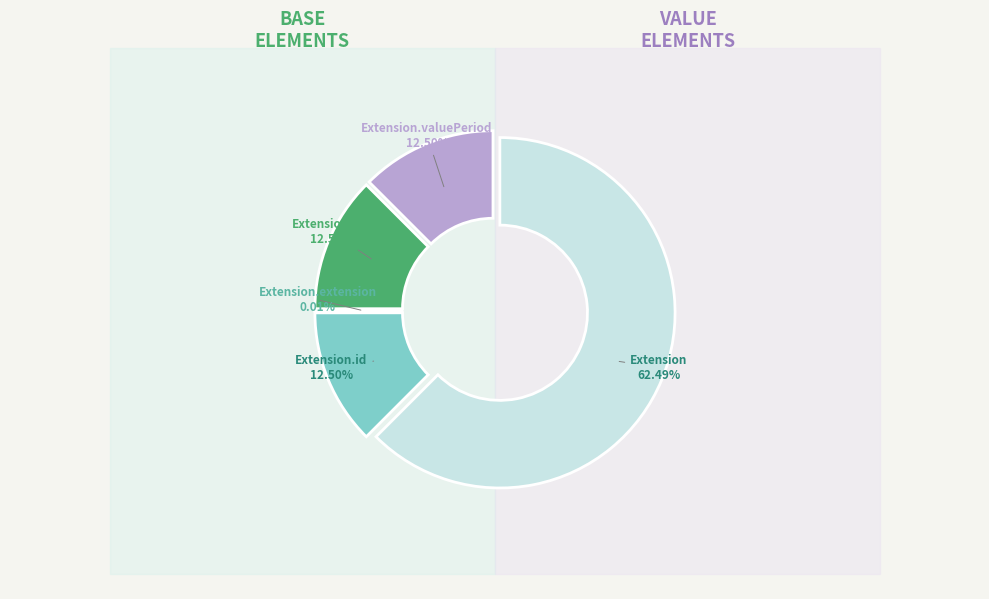

To the nearest percent, what is the average slice percentage?

20%